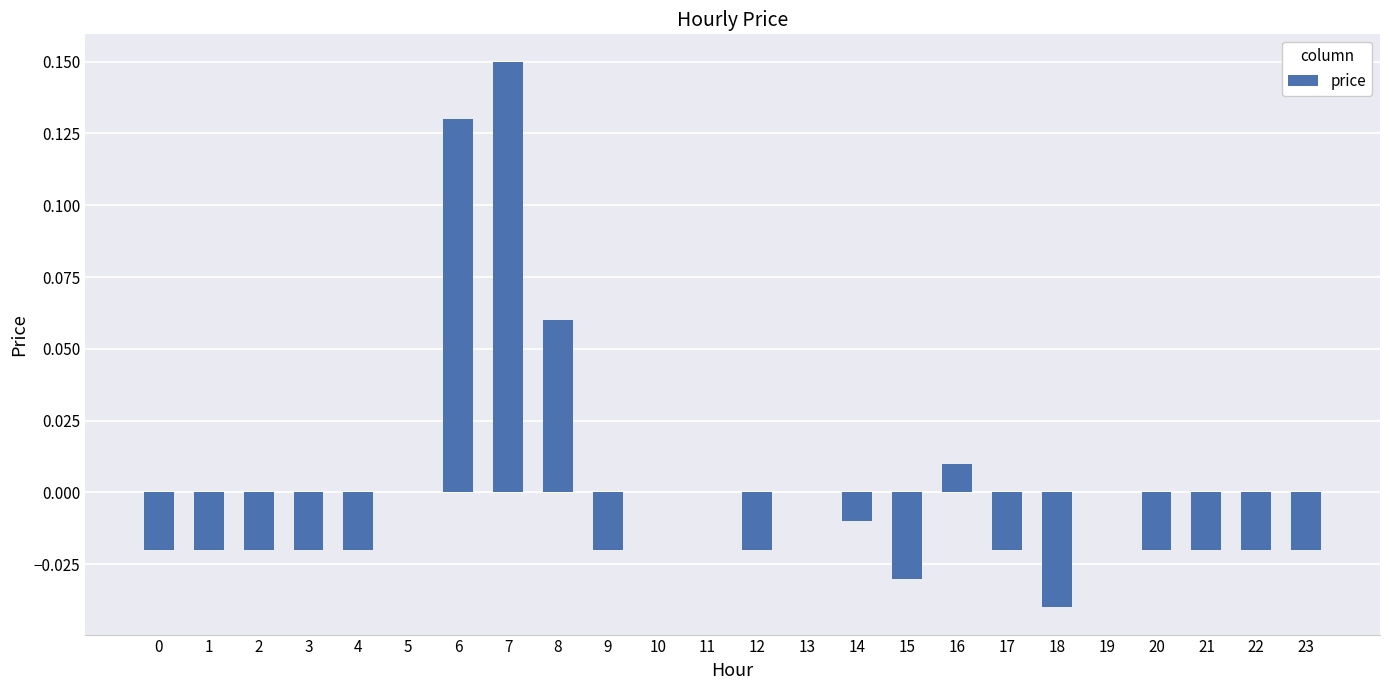

The value at 23 is -0.0. True or false?

True